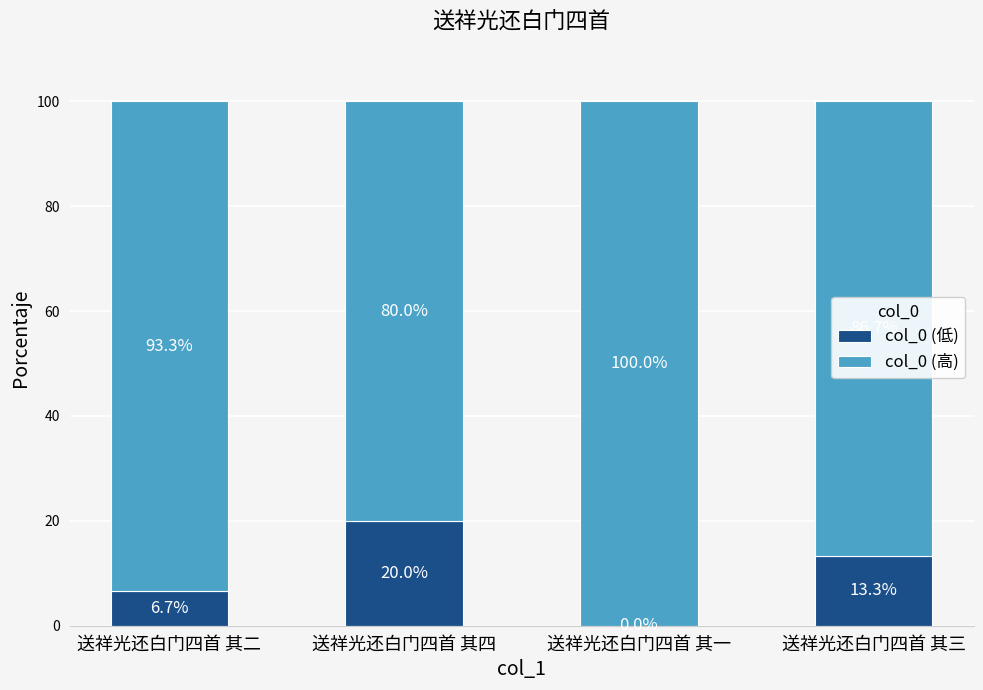

What is the sum of all col_0 (低) values?

40.0